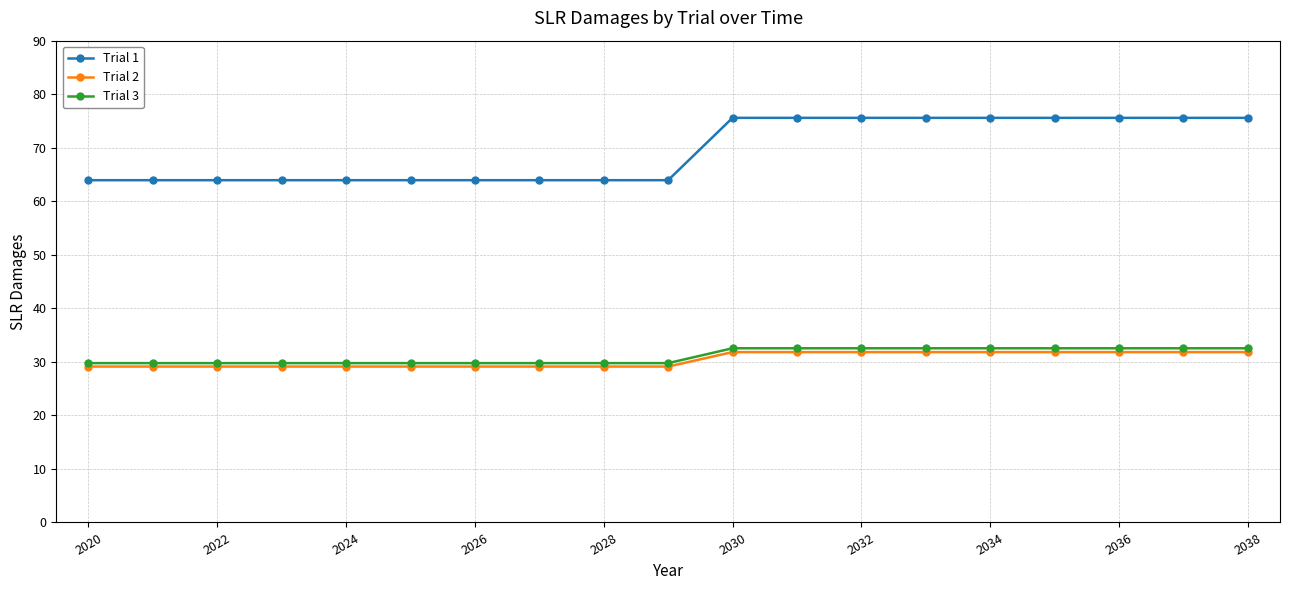

How many Trial 3 values are between 29 and 32?

10